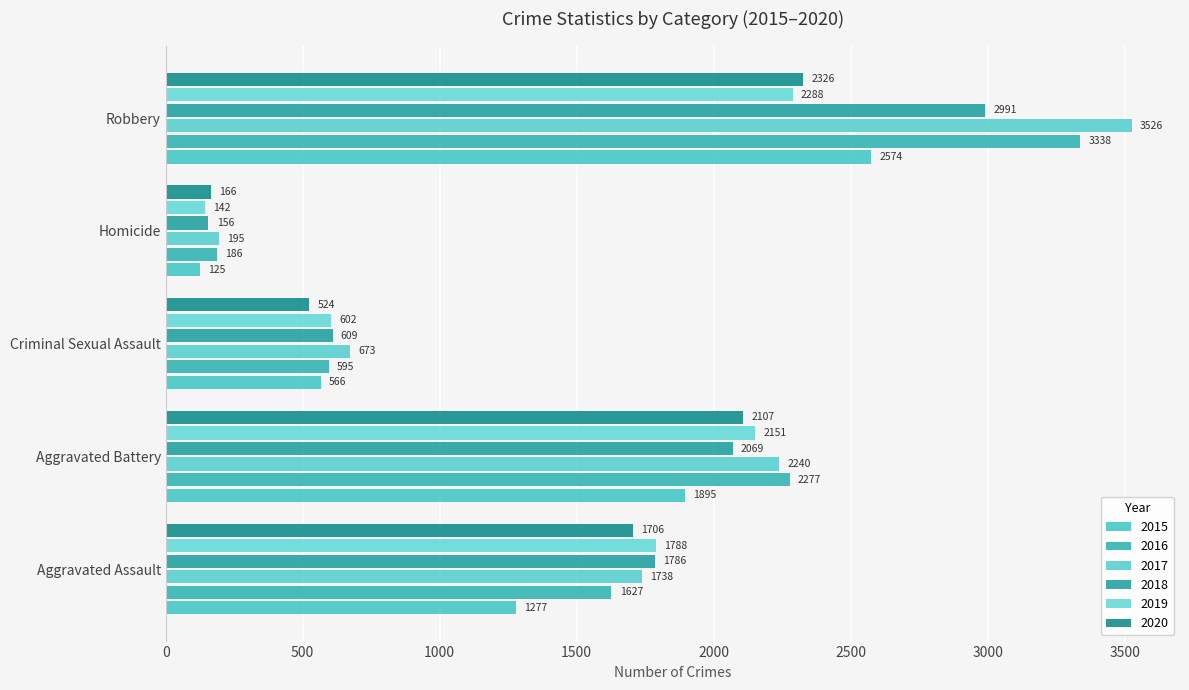

How many series are shown in this chart?

6